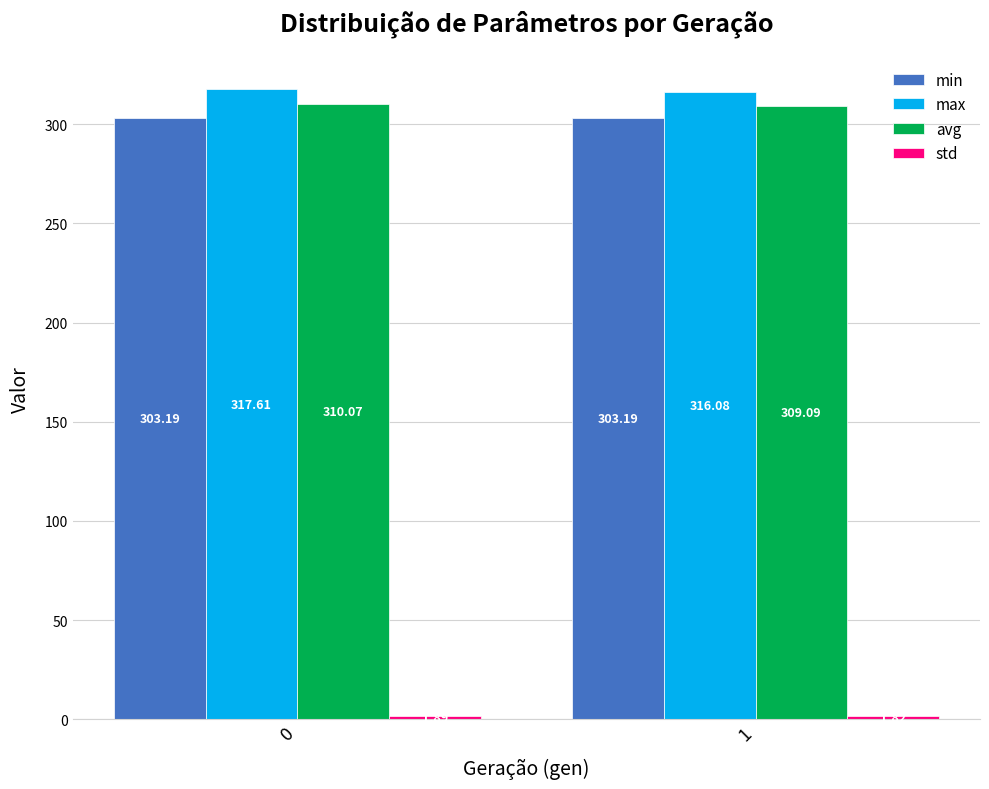

What is the average value of the min series?

303.2